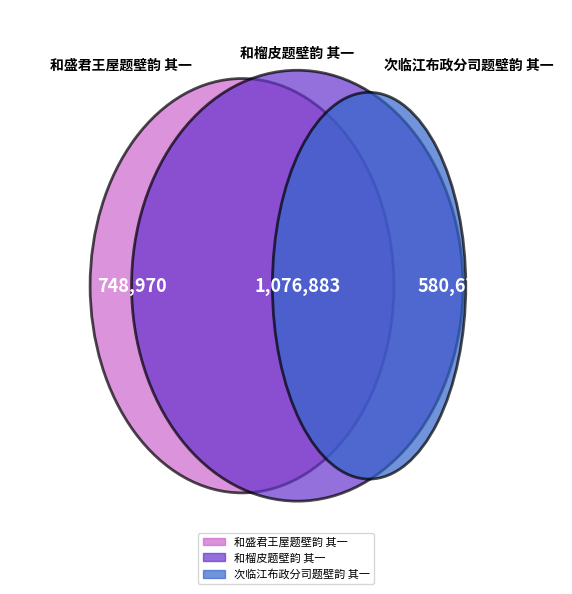

Rank the categories by value from highest to lowest.

和榴皮题壁韵 其一, 和盛君王屋题壁韵 其一, 次临江布政分司题壁韵 其一